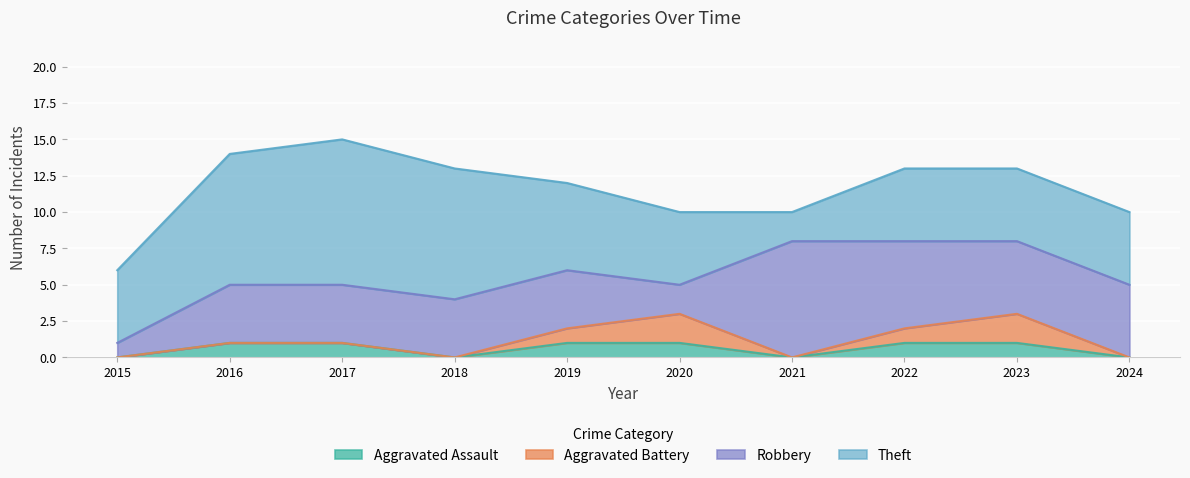

Reading left to right, list all the values displayed in this chart.

Aggravated Assault: 2015=0	2016=1	2017=1	2018=0	2019=1	2020=1	2021=0	2022=1	2023=1	2024=0
Aggravated Battery: 2015=0	2016=0	2017=0	2018=0	2019=1	2020=2	2021=0	2022=1	2023=2	2024=0
Robbery: 2015=1	2016=4	2017=4	2018=4	2019=4	2020=2	2021=8	2022=6	2023=5	2024=5
Theft: 2015=5	2016=9	2017=10	2018=9	2019=6	2020=5	2021=2	2022=5	2023=5	2024=5